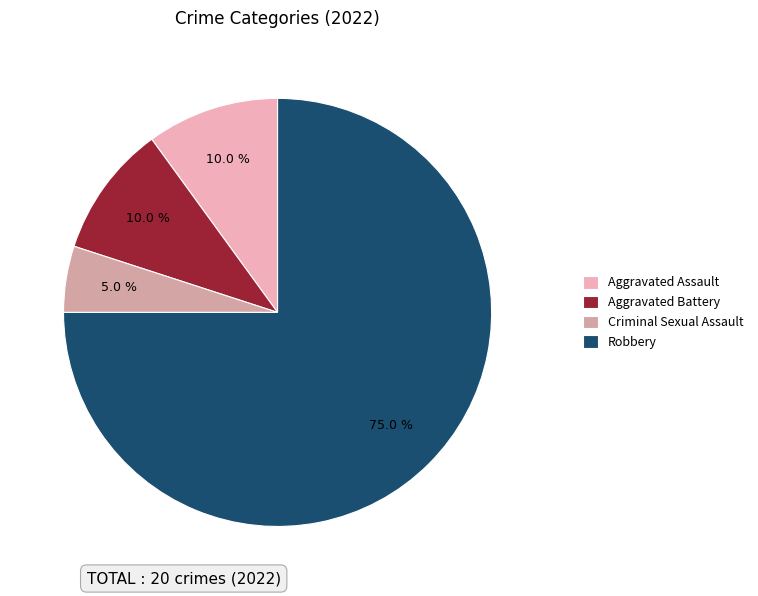

Which slice is the smallest?

Criminal Sexual Assault